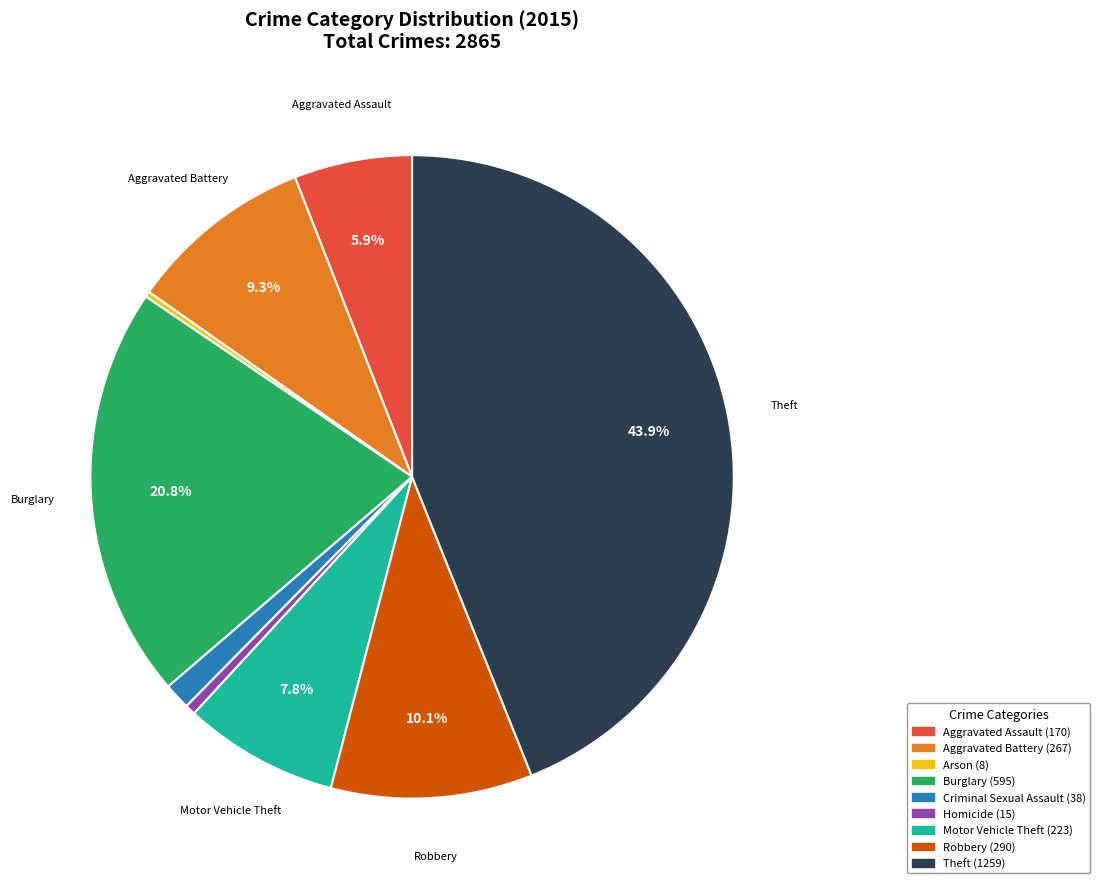

Does any single category account for the majority?

No